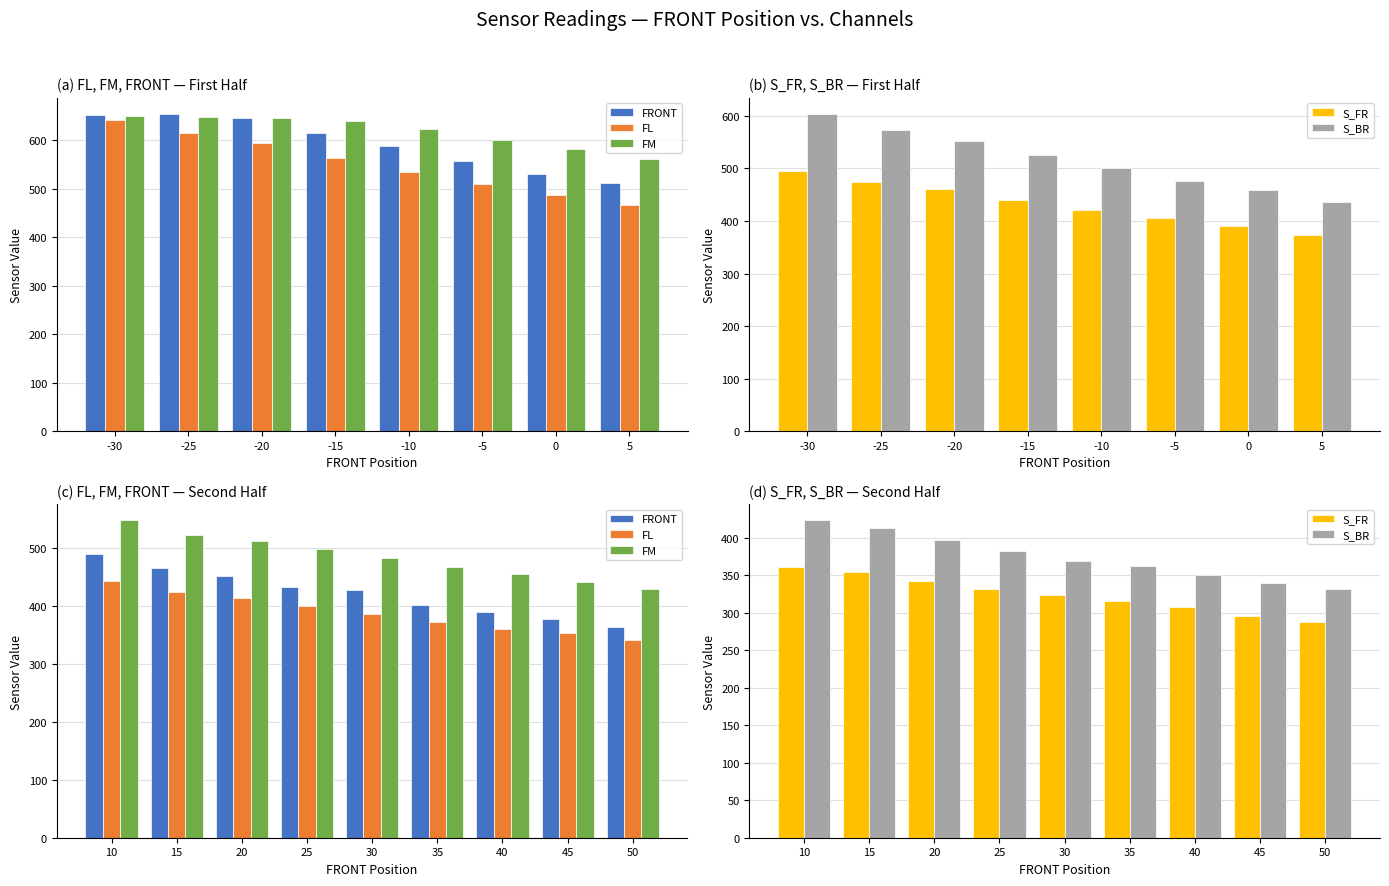

What is the difference between the maximum and minimum values in the FM series?

119